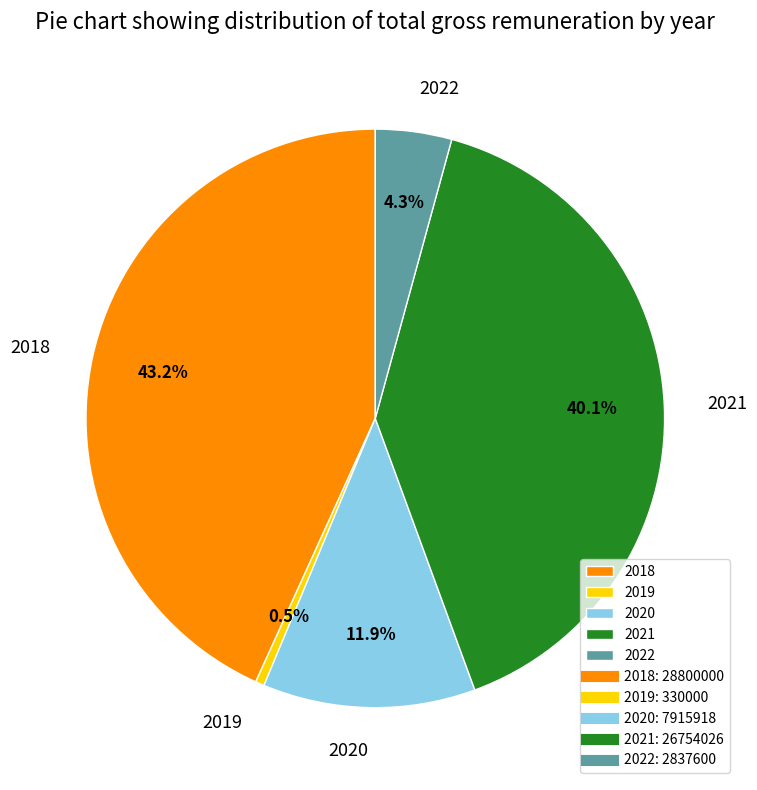

True or false: 2021 accounts for 1% of the total.

False